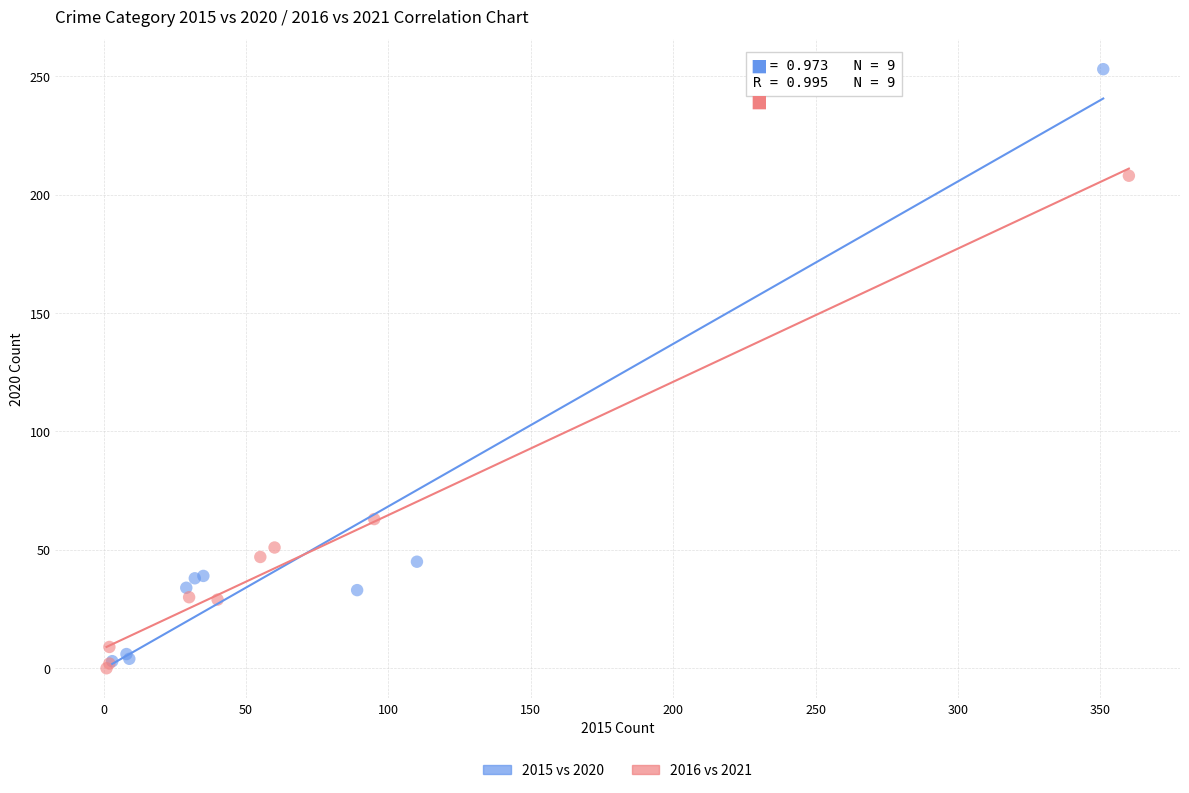

Which series contains the highest Y value?

2015 vs 2020